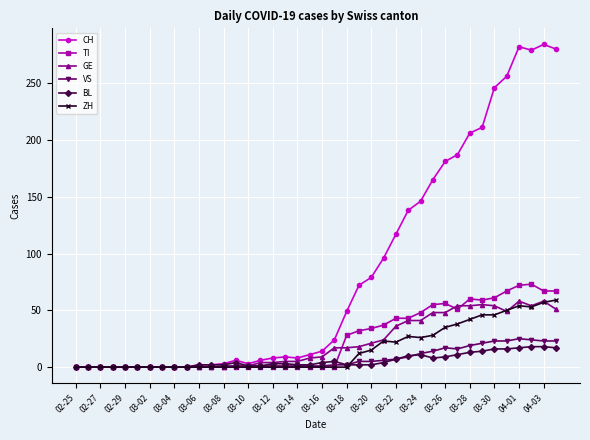

Which series has the largest total across all categories?

CH